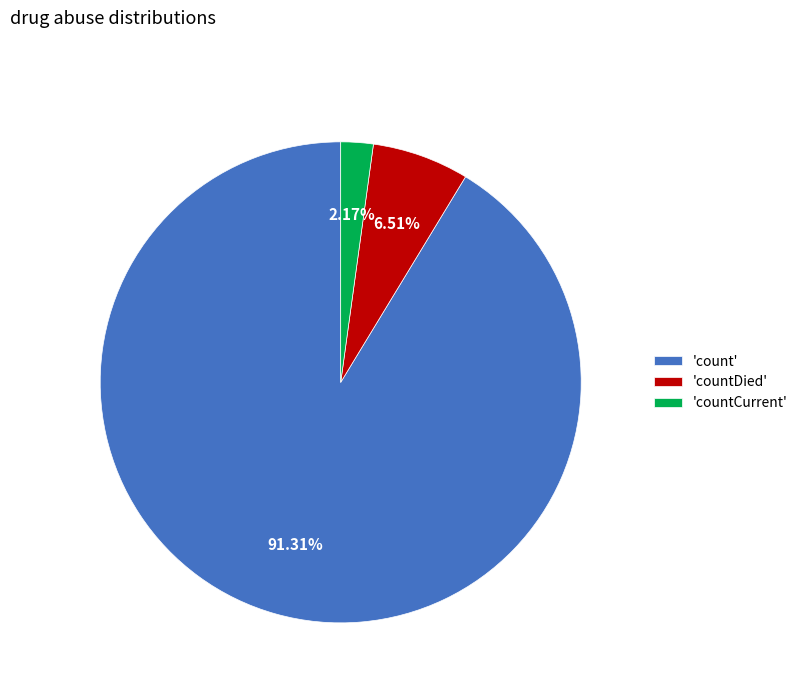

Which has a higher value, 'countDied' or 'countCurrent'?

'countDied'